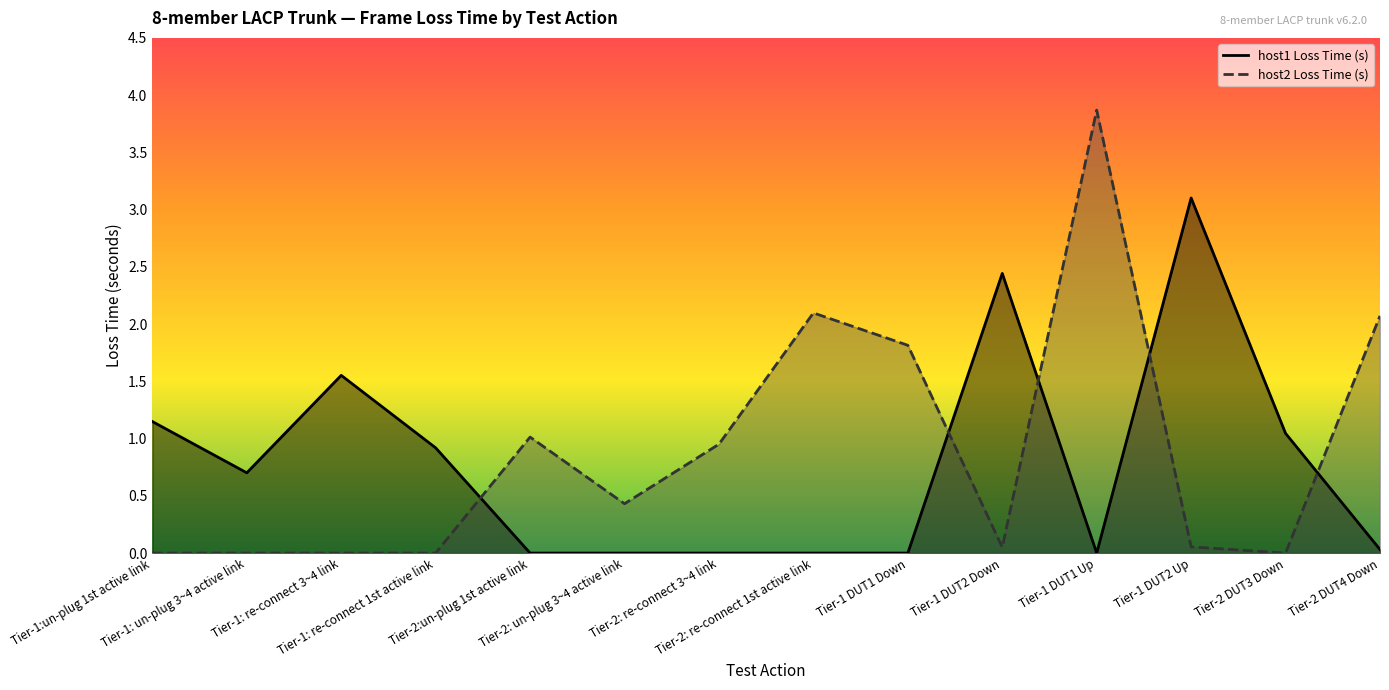

What is the label of the 2nd point from the right?

Tier-2 DUT3 Down